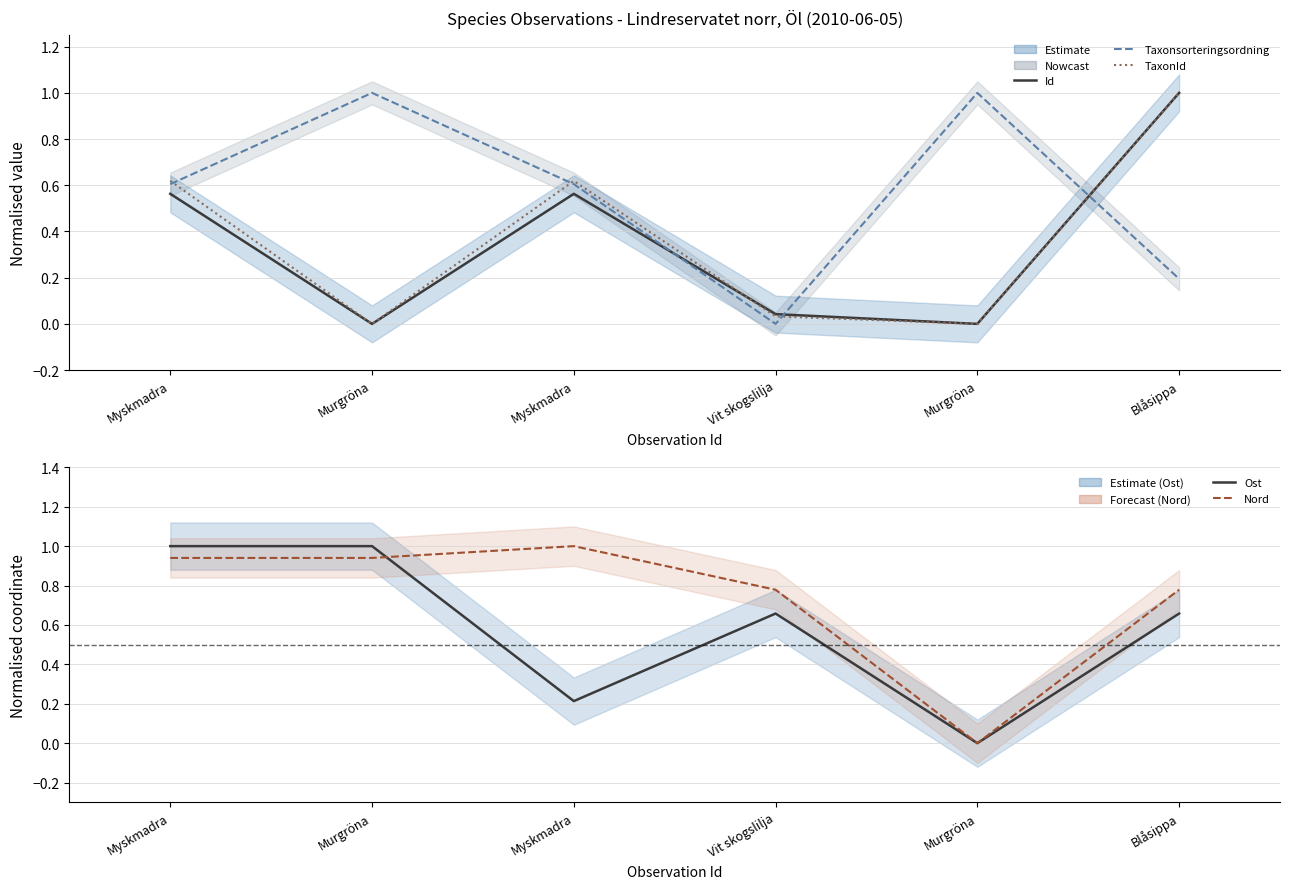

What is the average value of the Id series?

0.4